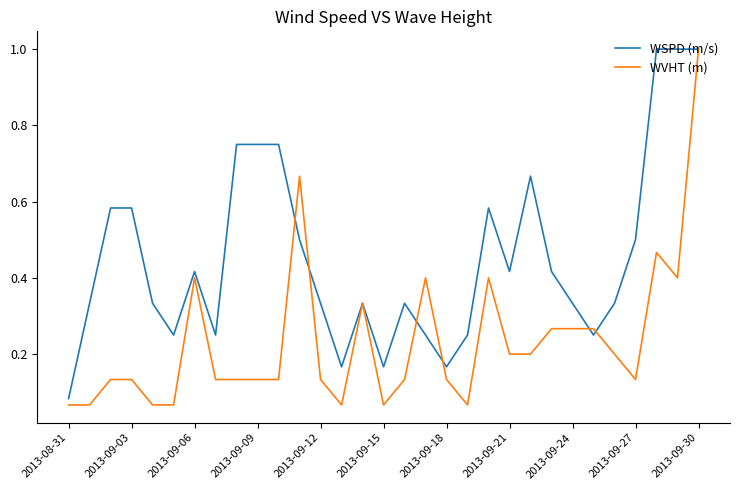

List the series in order of their overall mean, highest first.

WSPD (m/s), WVHT (m)